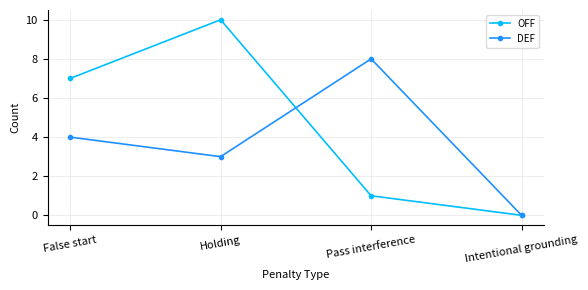

Which series has the widest spread of values?

OFF